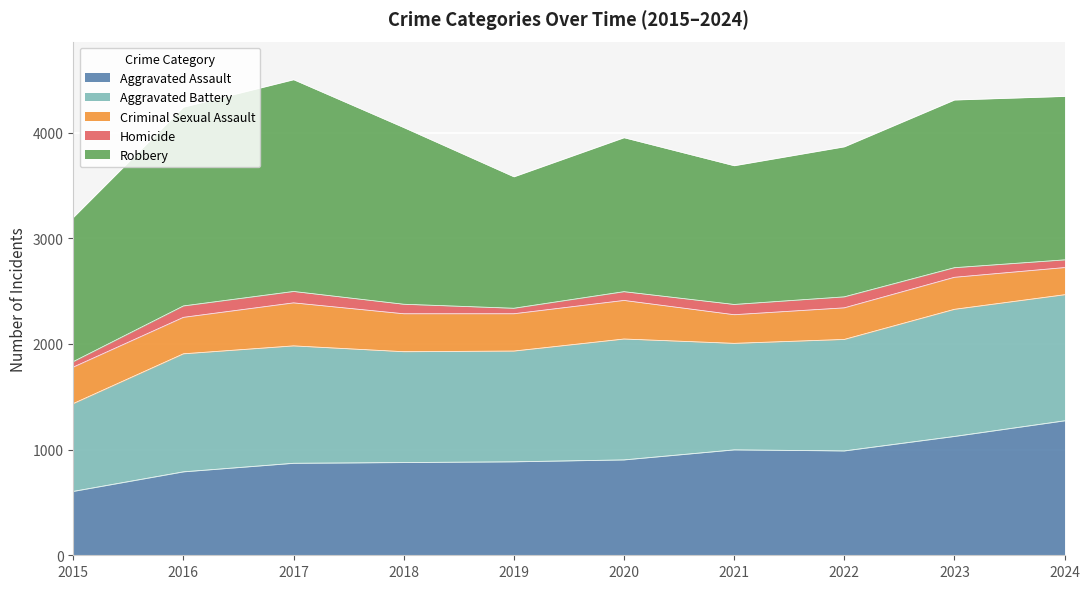

True or false: Aggravated Assault has a value of 1265 at 2018.

False